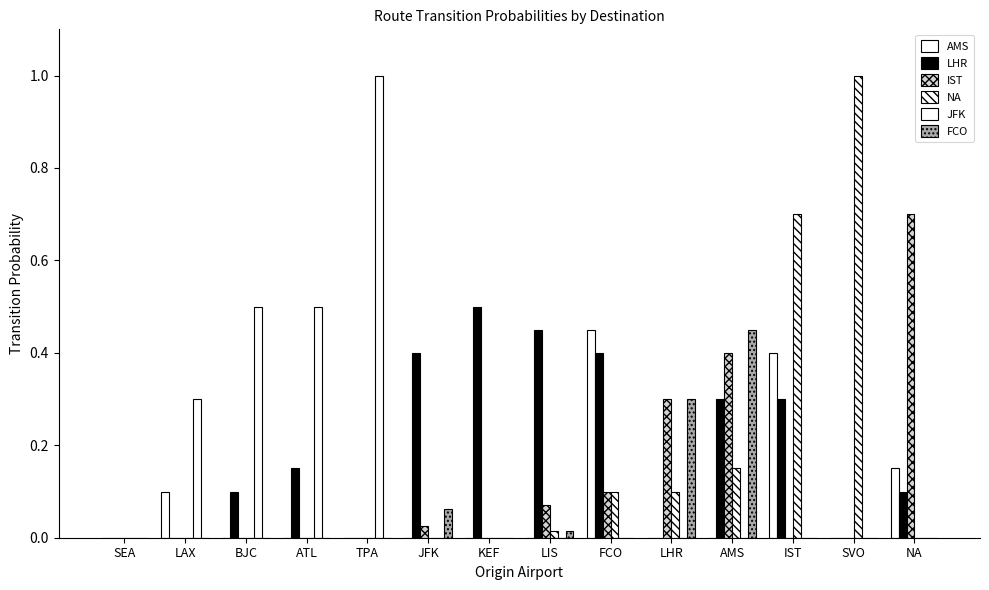

Rank the categories by LHR value from highest to lowest.

KEF, LIS, JFK, FCO, AMS, IST, ATL, BJC, NA, SEA, LAX, TPA, LHR, SVO